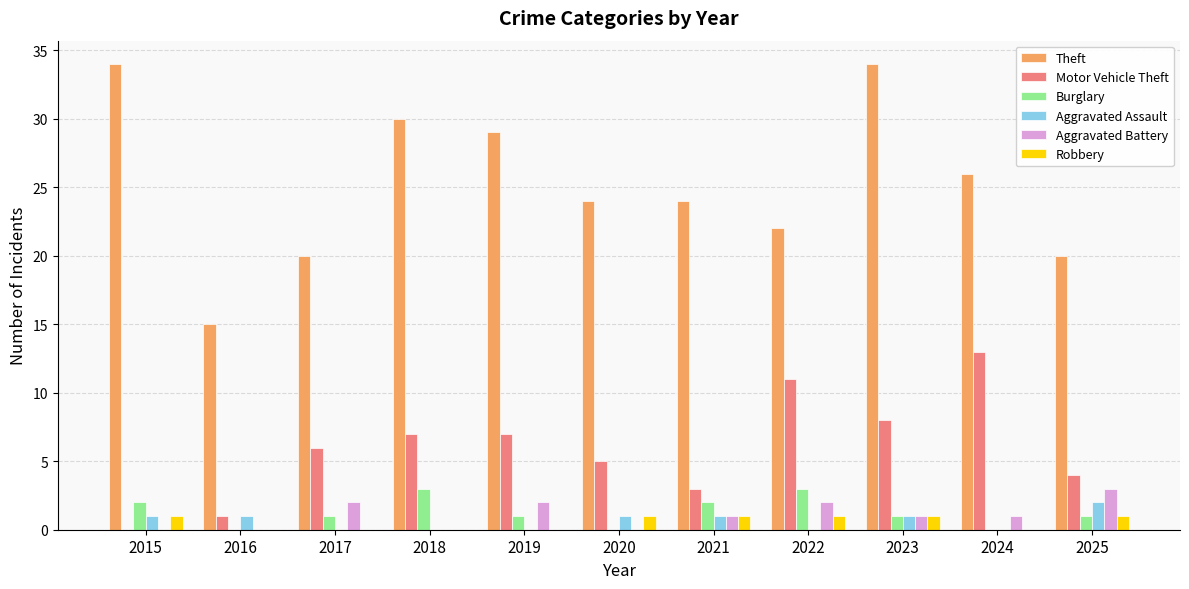

How many groups of bars are there?

11